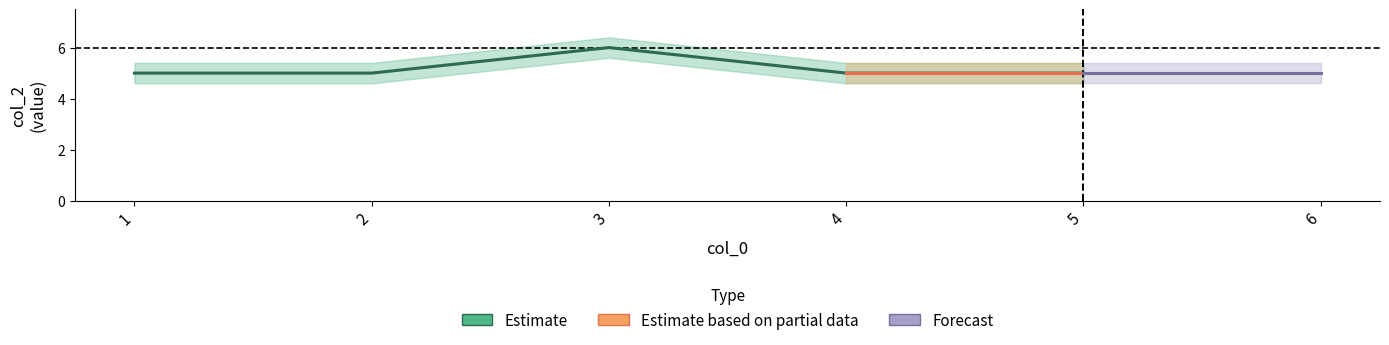

Is it true that the value at 4 is 1?

False